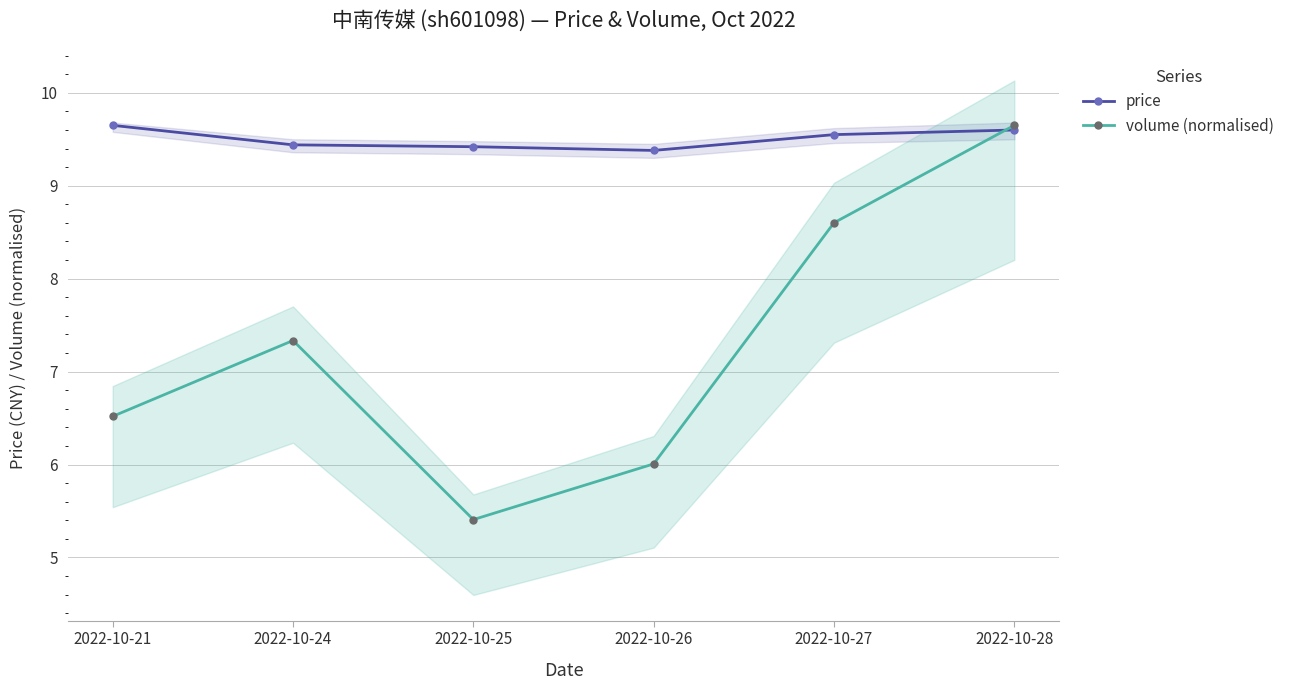

Reading left to right, what are all the values shown in this chart?

price: 2022-10-21=9.7	2022-10-24=9.4	2022-10-25=9.4	2022-10-26=9.4	2022-10-27=9.6	2022-10-28=9.6
volume (normalised): 2022-10-21=6.5	2022-10-24=7.3	2022-10-25=5.4	2022-10-26=6.0	2022-10-27=8.6	2022-10-28=9.7